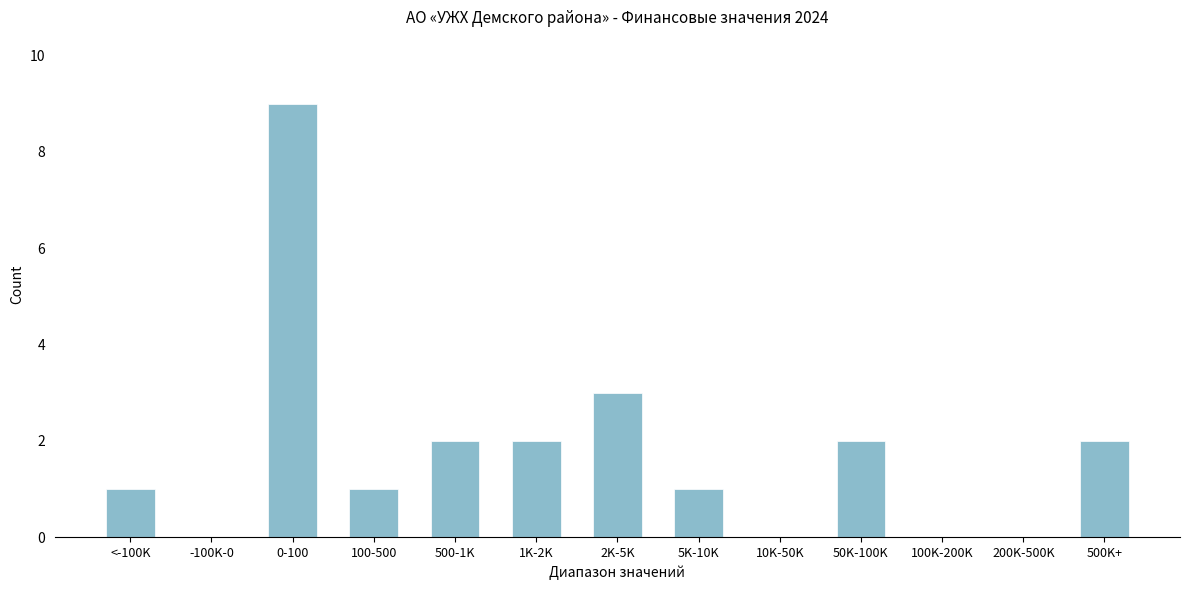

Reading left to right, transcribe all the data shown in this chart.

<-100K=1	-100K-0=0	0-100=9	100-500=1	500-1K=2	1K-2K=2	2K-5K=3	5K-10K=1	10K-50K=0	50K-100K=2	100K-200K=0	200K-500K=0	500K+=2